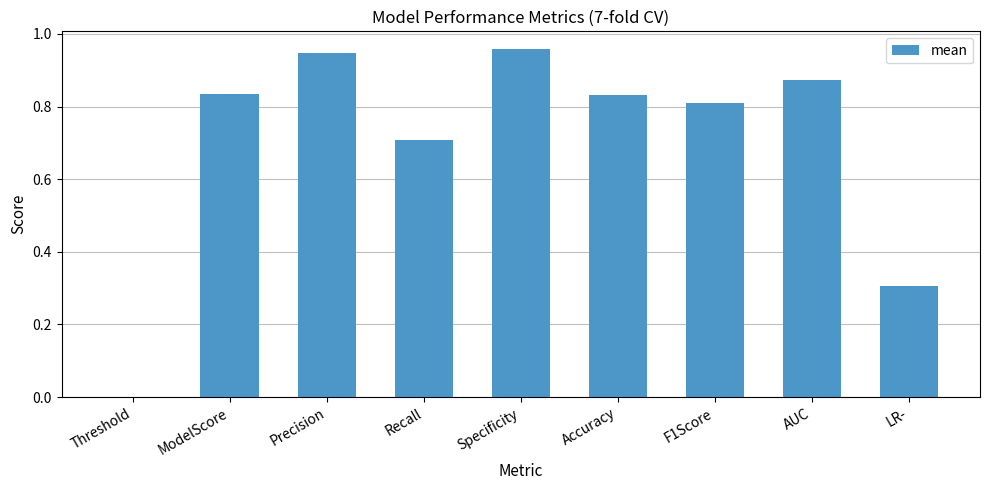

How many data points does each series have?

9